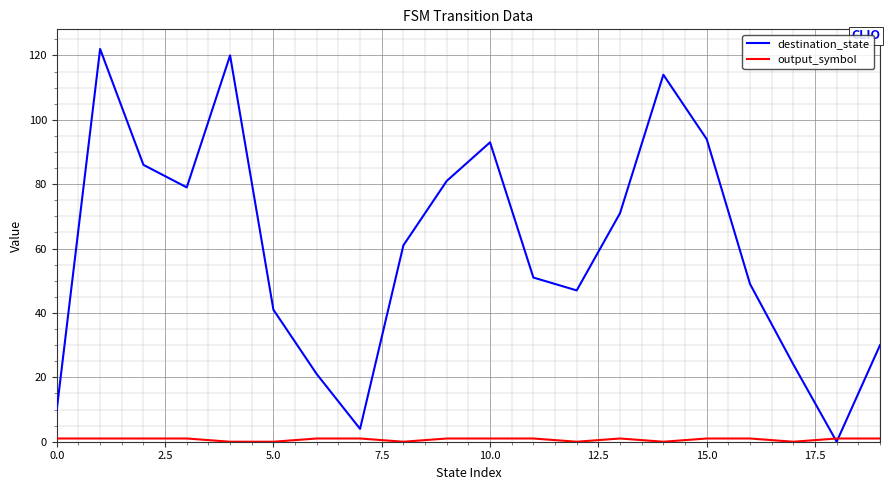

Which series has the largest total across all categories?

destination_state